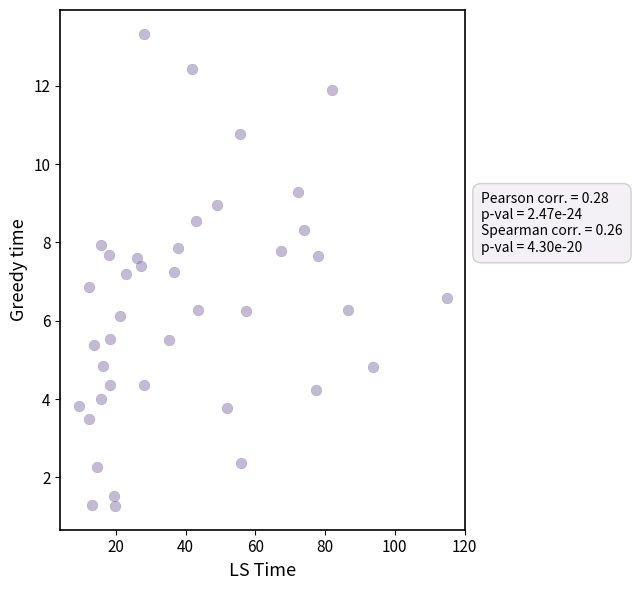

What is the range of Y values (max minus min)?

12.1